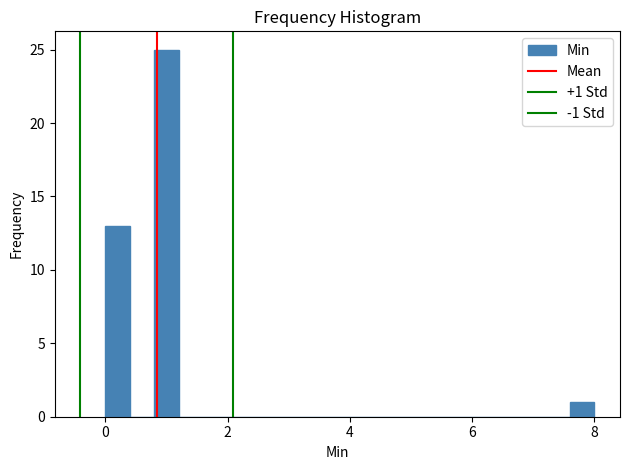

Read against the x-axis, roughly where is the centre of the tallest bar?

1.0